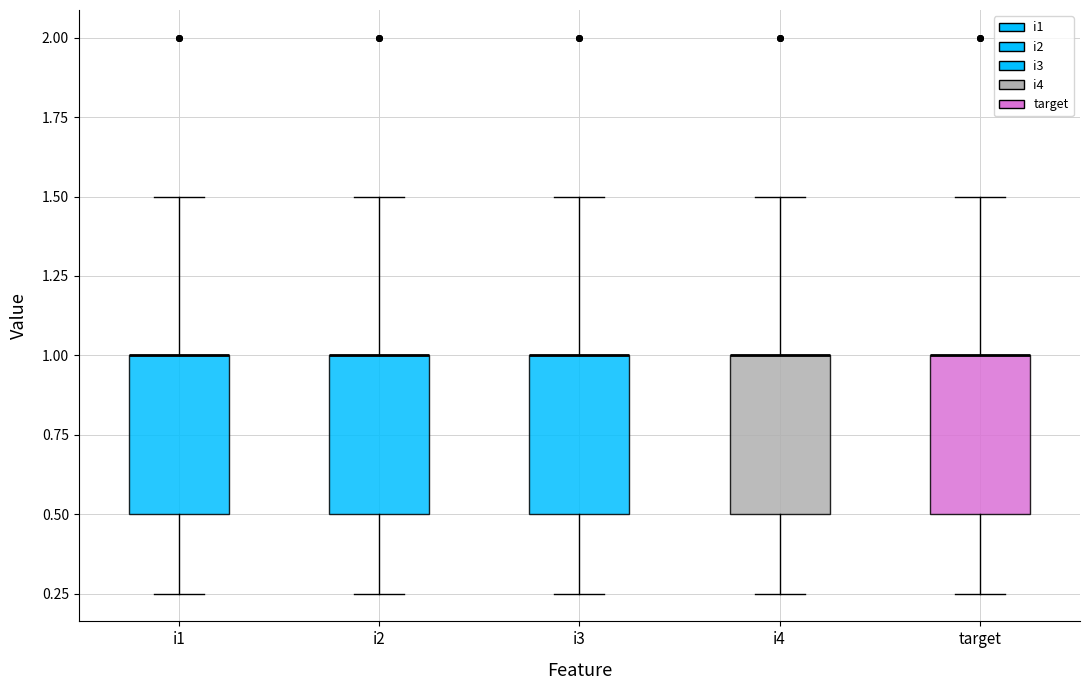

Reading left to right, transcribe this box plot: for each box, give where its median line is, the range the box spans, and where its two whiskers end, as read against the y-axis. The values are not printed on the chart, so give them approximately, as read against the axis.

i1: median 1.00 (drawn on the box's upper edge), box 0.50 to 1.00, whiskers 0.25 to 1.50
i2: median 1.00 (drawn on the box's upper edge), box 0.50 to 1.00, whiskers 0.25 to 1.50
i3: median 1.00 (drawn on the box's upper edge), box 0.50 to 1.00, whiskers 0.25 to 1.50
i4: median 1.00 (drawn on the box's upper edge), box 0.50 to 1.00, whiskers 0.25 to 1.50
target: median 1.00 (drawn on the box's upper edge), box 0.50 to 1.00, whiskers 0.25 to 1.50